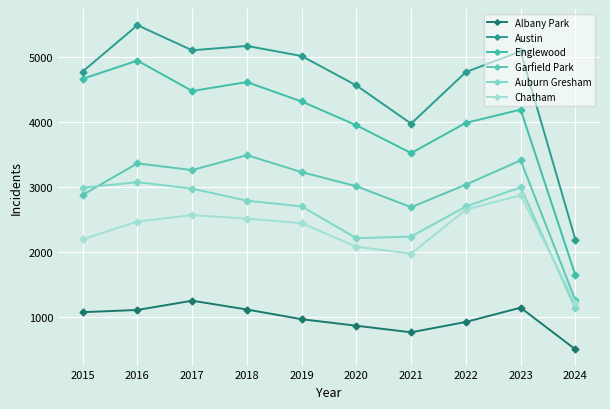

True or false: Auburn Gresham and Austin cross at least once.

False